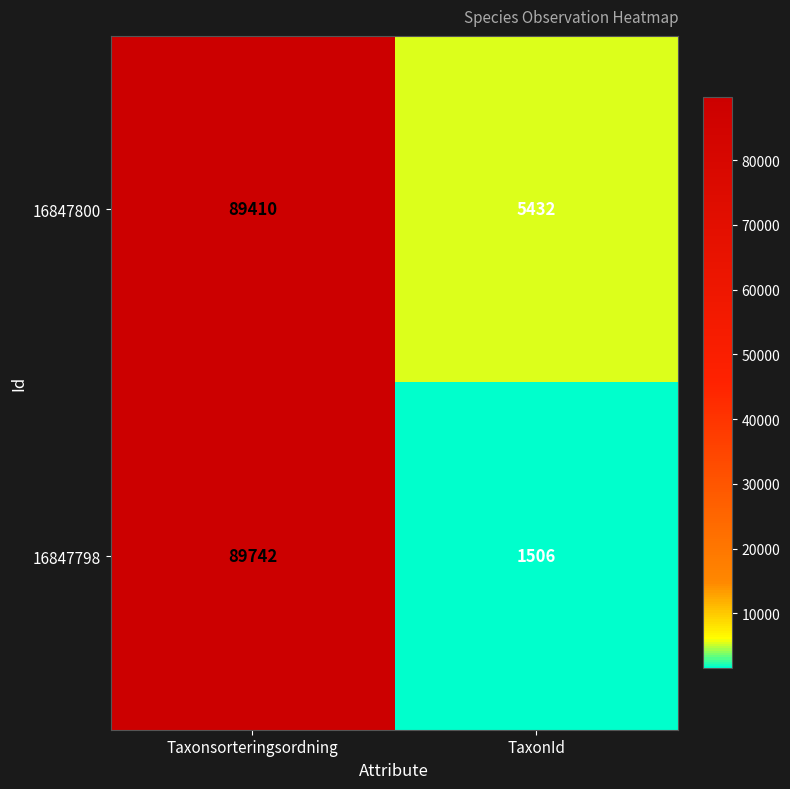

Which series has the widest spread of values?

16847798